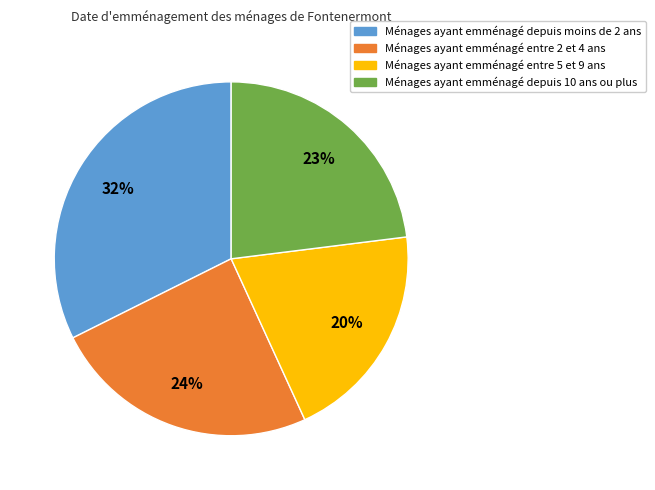

Is there any slice that represents more than half of the pie?

No